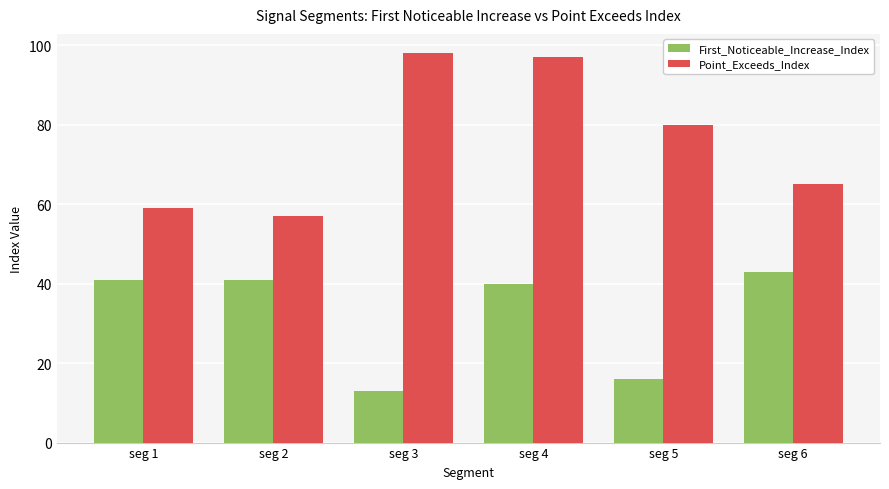

At which category is the sum across all series the highest?

seg 4